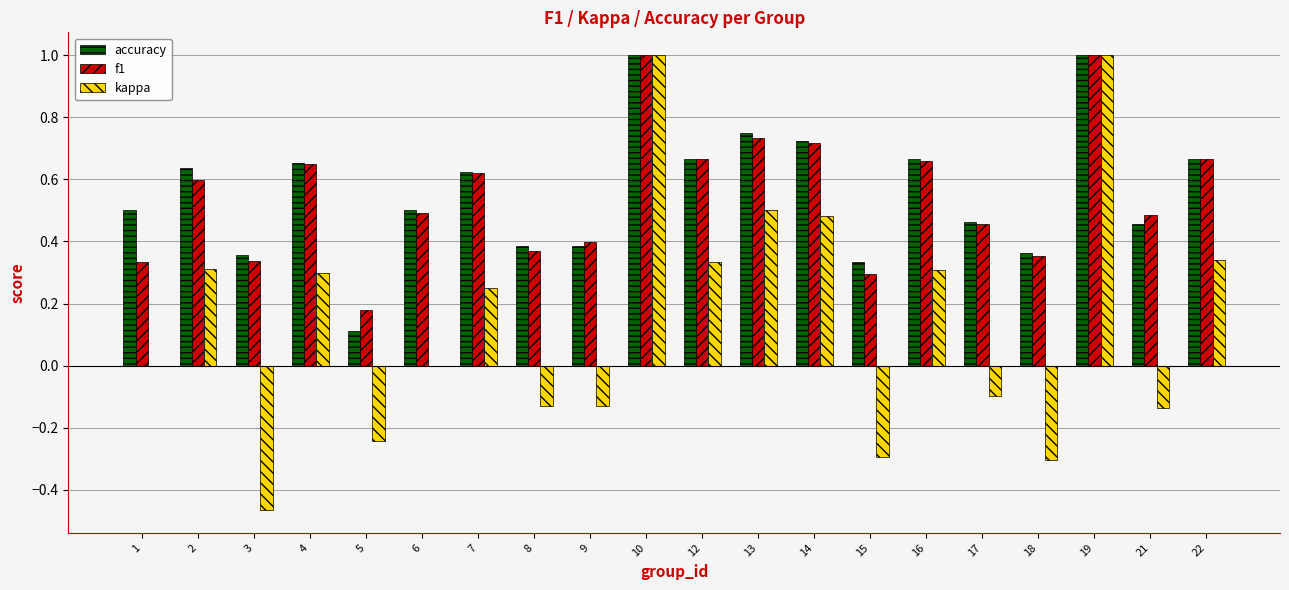

Is the value of kappa at 9 greater than the value of f1 at 14?

No